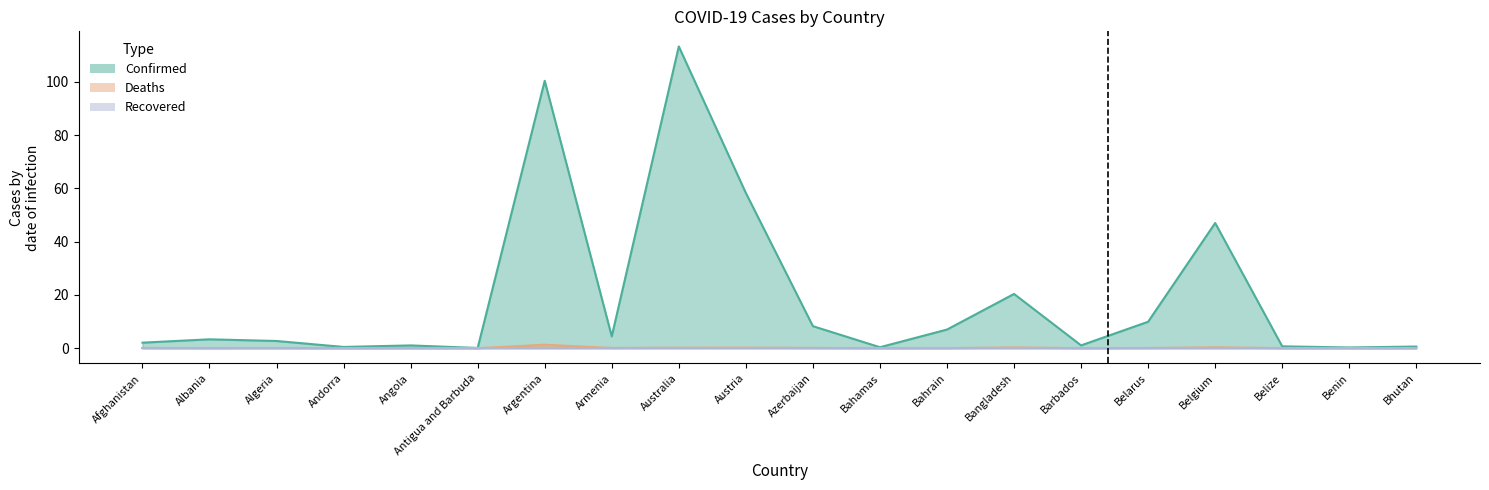

What is the average value of the Confirmed series?

19.1